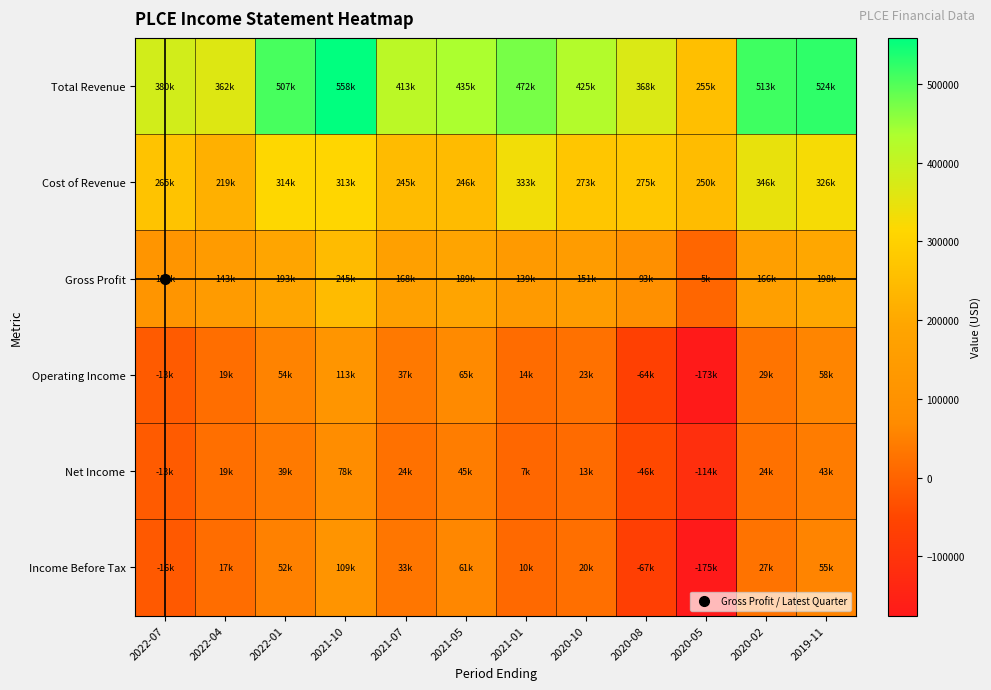

At 2019-11, list the series in order from smallest to largest.

Net Income, Income Before Tax, Operating Income, Gross Profit, Cost of Revenue, Total Revenue